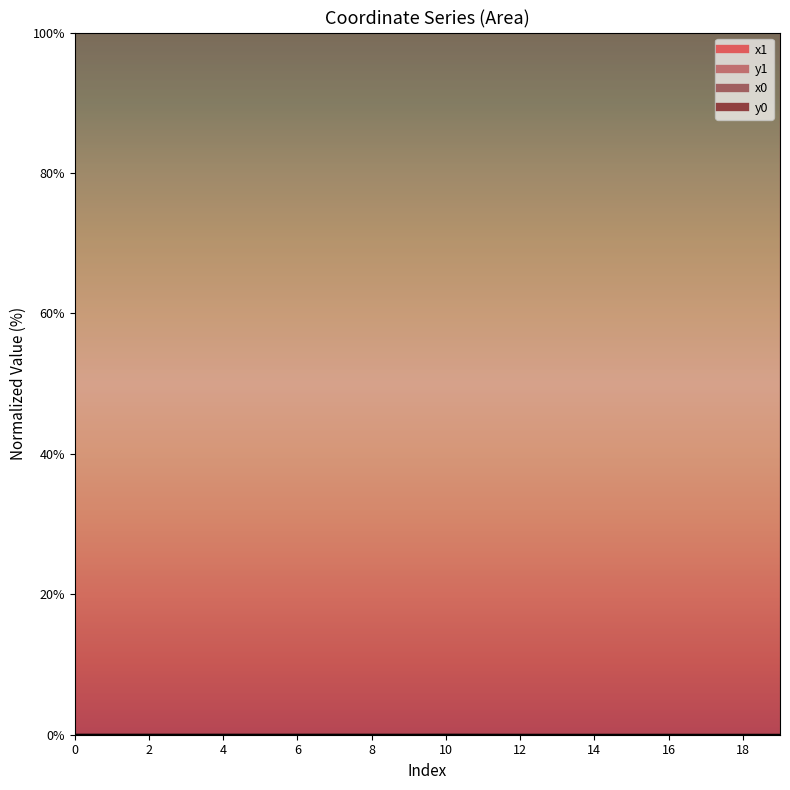

True or false: x1 has a value of 30.5 at 8.

False